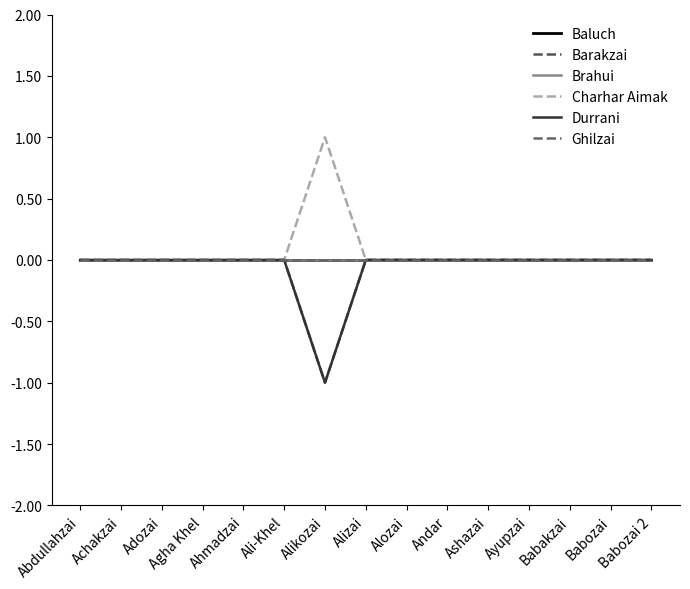

Is this an area chart (filled region under the line)?

No